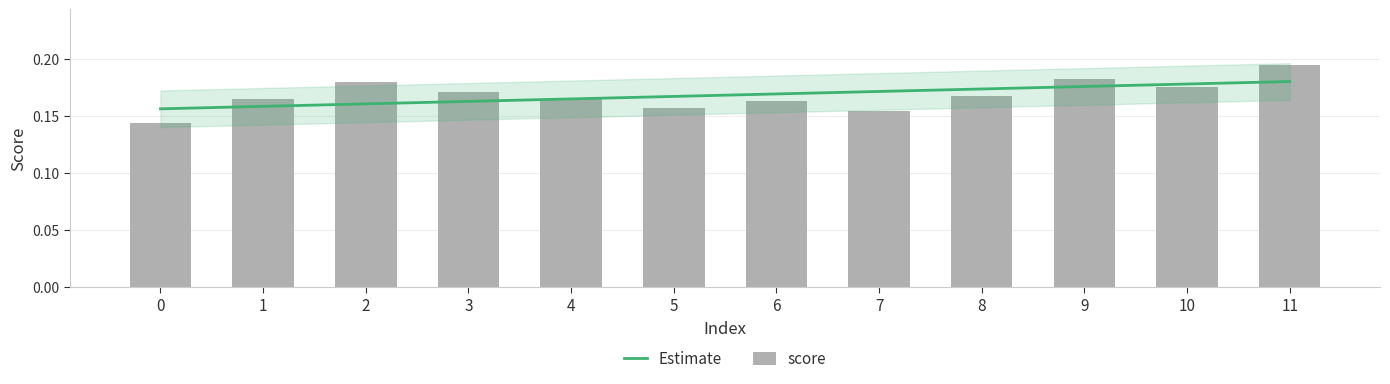

How many categories are shown in the chart?

12